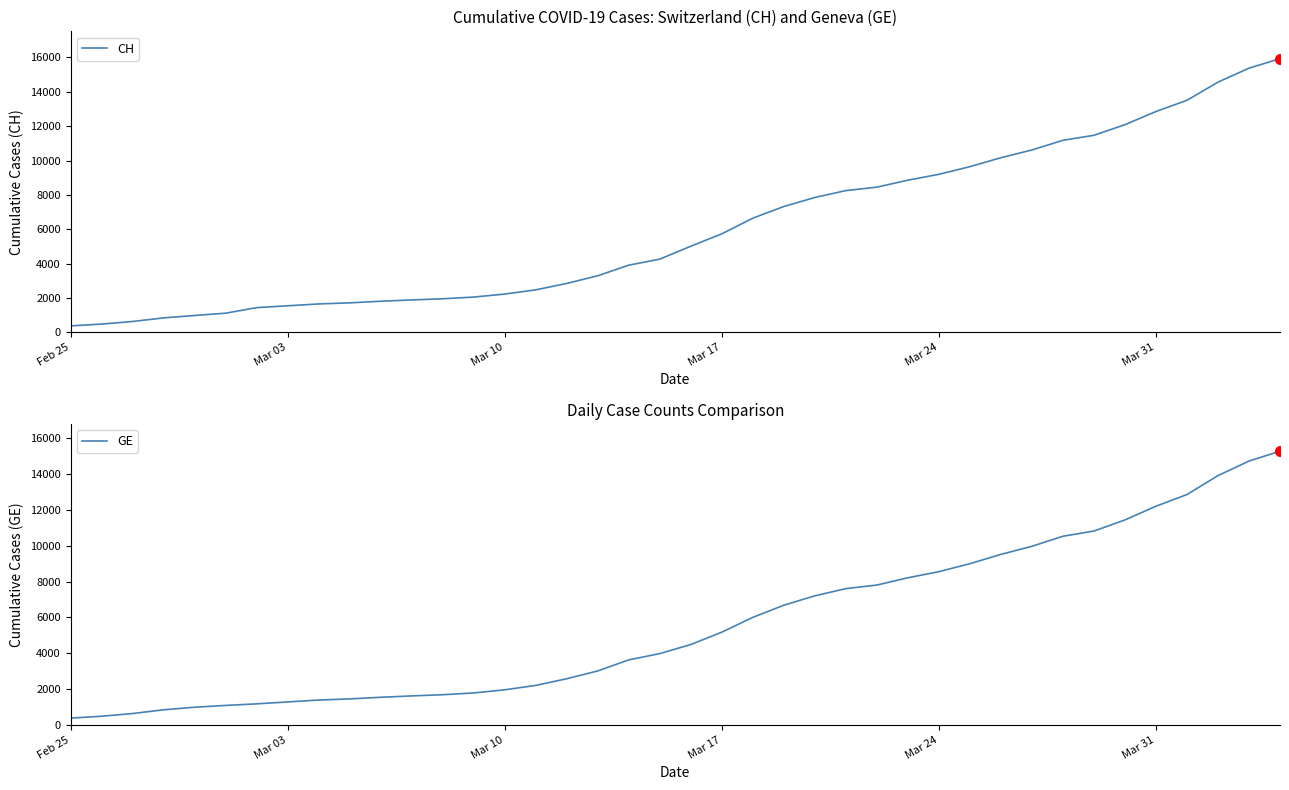

Which series has the largest range (max minus min)?

CH